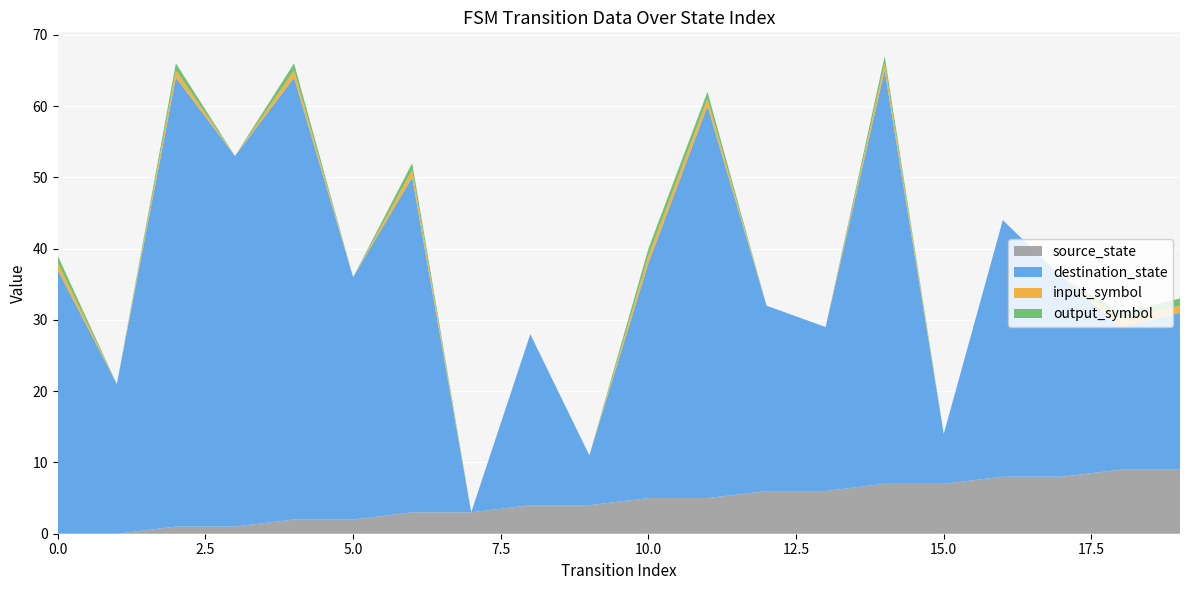

Reading left to right, what are all the values shown in this chart?

source_state: 0	0	1	1	2	2	3	3	4	4	5	5	6	6	7	7	8	8	9	9
destination_state: 37	21	63	52	62	34	47	0	24	7	33	55	26	23	58	7	36	28	20	22
input_symbol: 1	0	1	0	1	0	1	0	0	0	1	1	0	0	1	0	0	0	1	1
output_symbol: 1	0	1	0	1	0	1	0	0	0	1	1	0	0	1	0	0	0	1	1